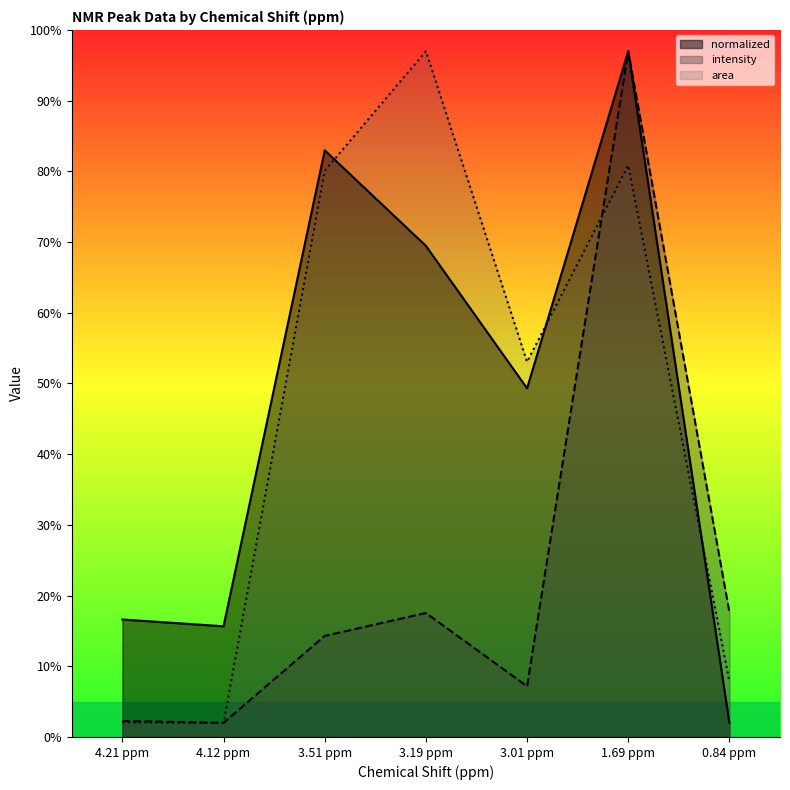

At 0.84 ppm, list the series in order from smallest to largest.

normalized, area, intensity